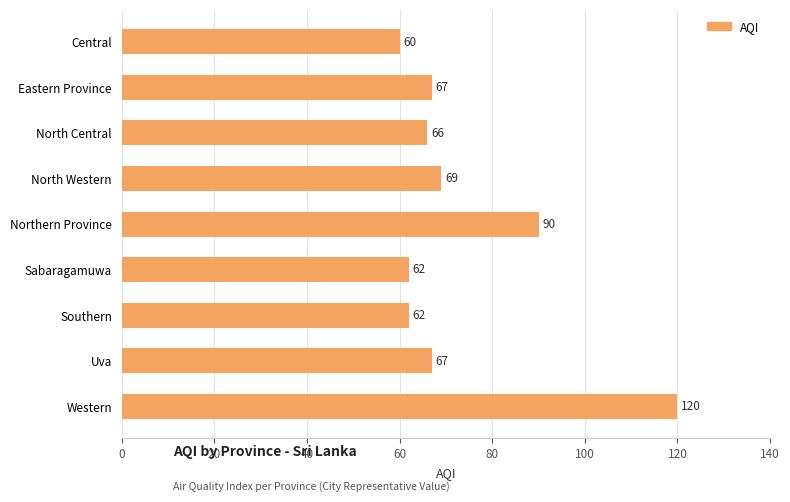

At which label is the value closest to 90?

Northern Province